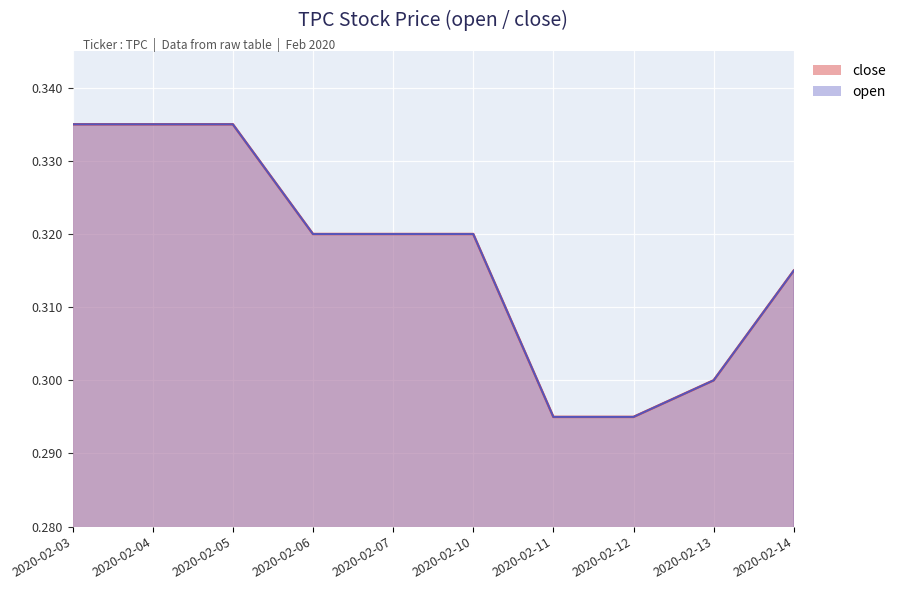

The value of close at 2020-02-04 is 0.3. True or false?

True